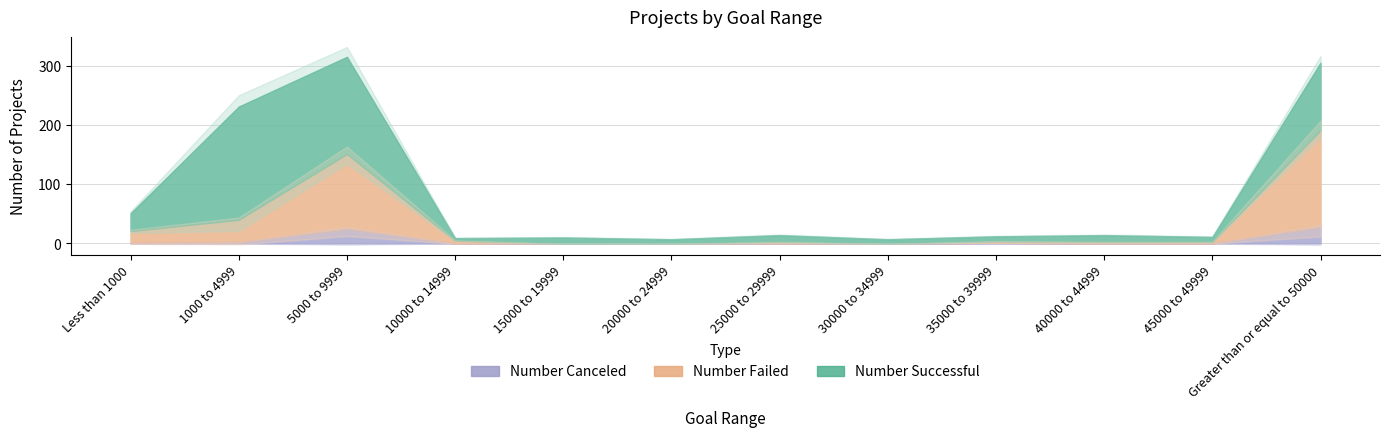

At which category does Number Failed reach its first local peak?

5000 to 9999